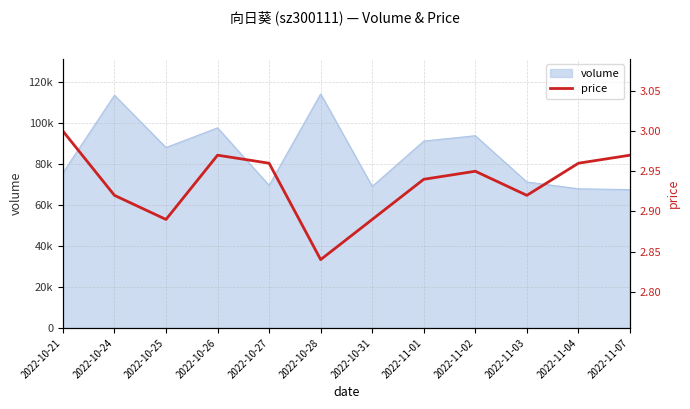

Reading left to right, list all the values displayed in this chart.

3.0	2.9	2.9	3.0	3.0	2.8	2.9	2.9	3.0	2.9	3.0	3.0